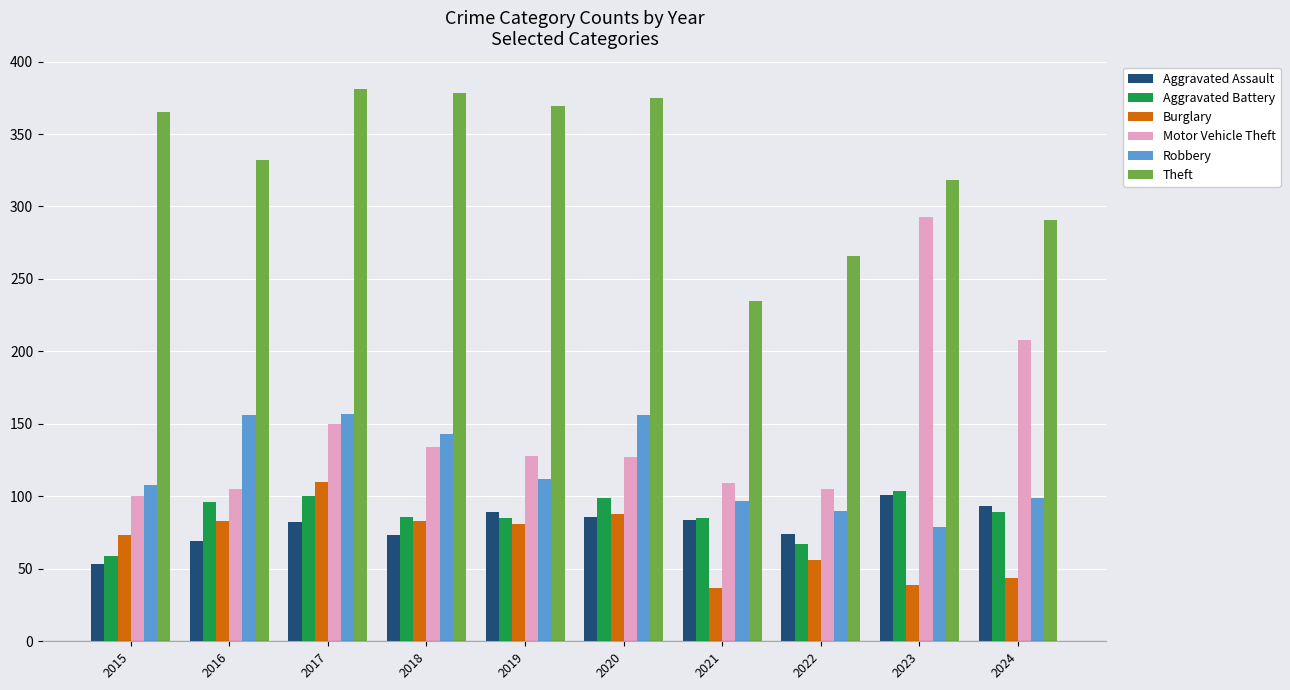

How many data points does each series have?

10